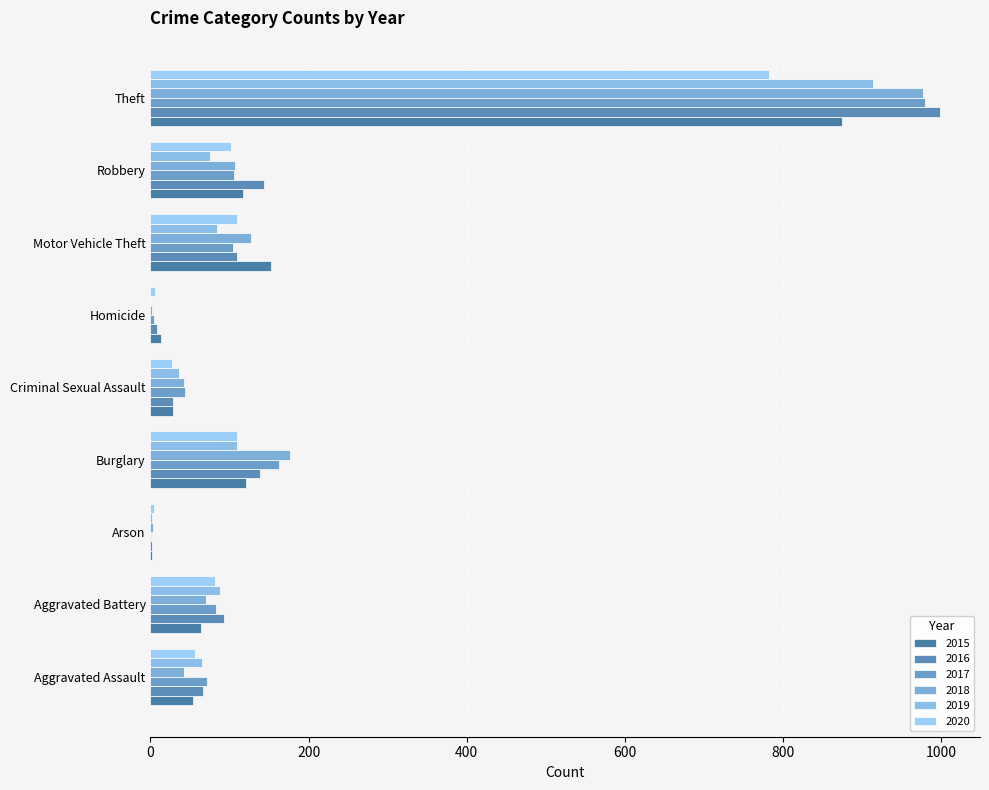

The 2020 series shows 102 at Robbery. True or false?

True